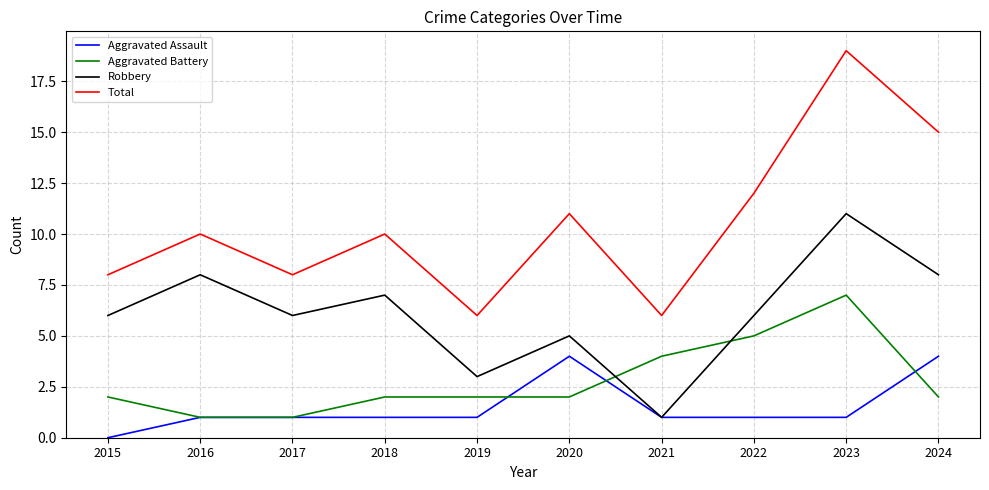

Rank the series by their maximum value, from lowest to highest.

Aggravated Assault, Aggravated Battery, Robbery, Total